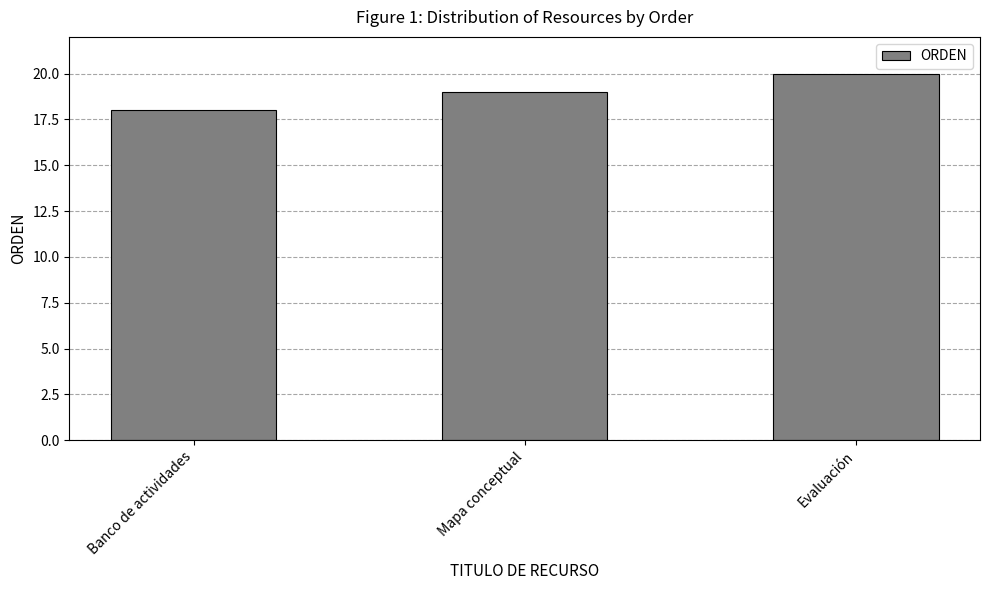

What value does the data have at Mapa conceptual?

19